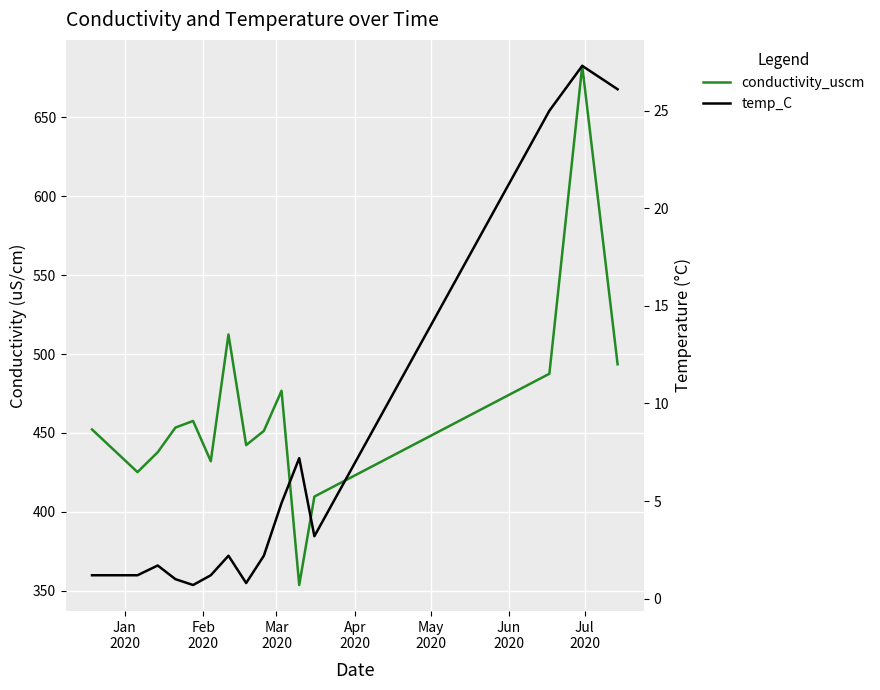

What is the value of the conductivity_uscm point at the 2nd from the left?

425.2